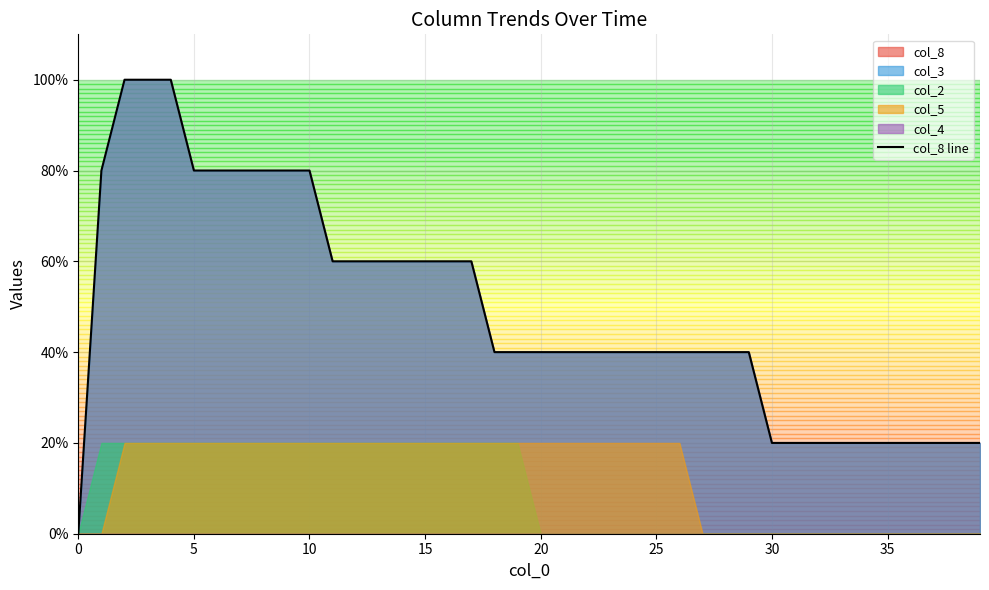

Count the values in the range 0 to 1.

40